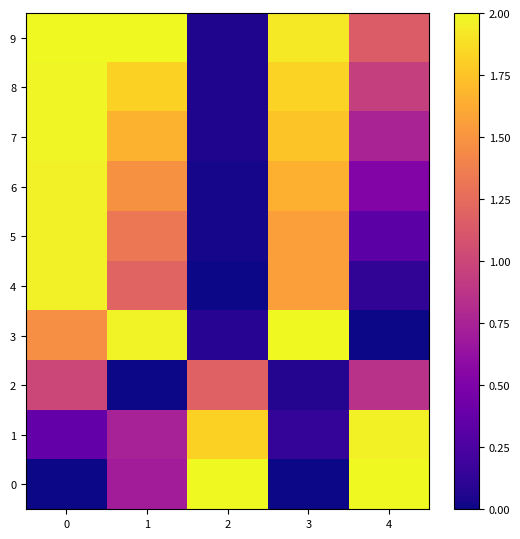

Reading left to right, what are all the values shown in this chart?

0: 0=0.0	1=0.7	2=2.0	3=0.0	4=2.0
1: 0=0.4	1=0.7	2=1.8	3=0.1	4=2.0
2: 0=1.0	1=0.0	2=1.2	3=0.1	4=0.9
3: 0=1.5	1=2.0	2=0.1	3=2.0	4=0.0
4: 0=2.0	1=1.2	2=0.0	3=1.6	4=0.1
5: 0=2.0	1=1.3	2=0.0	3=1.6	4=0.3
6: 0=2.0	1=1.5	2=0.0	3=1.7	4=0.5
7: 0=2.0	1=1.7	2=0.1	3=1.8	4=0.8
8: 0=2.0	1=1.8	2=0.1	3=1.8	4=1.0
9: 0=2.0	1=2.0	2=0.1	3=1.9	4=1.1